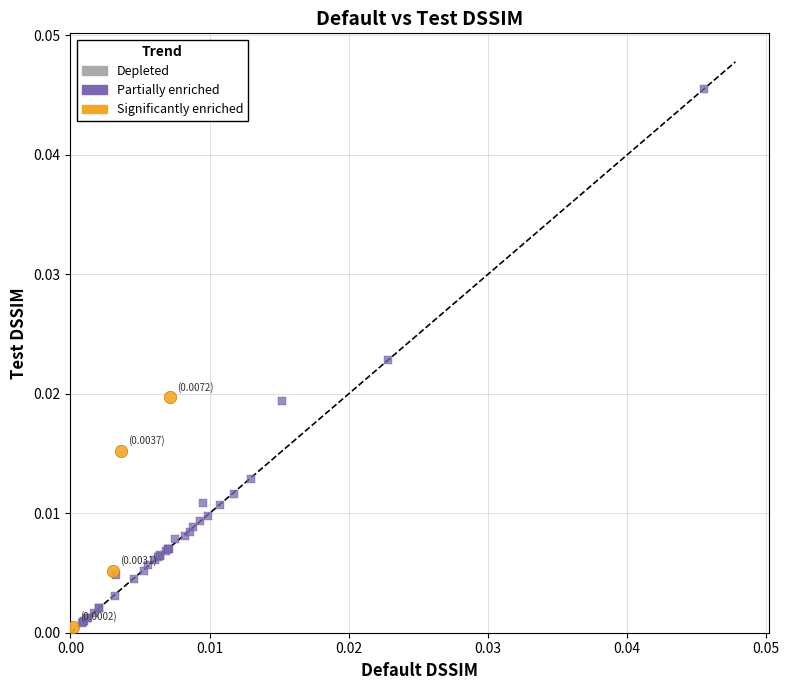

Which series has the widest spread of Y values?

Partially enriched